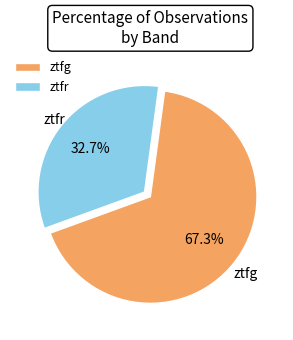

How many segments does this pie chart have?

2